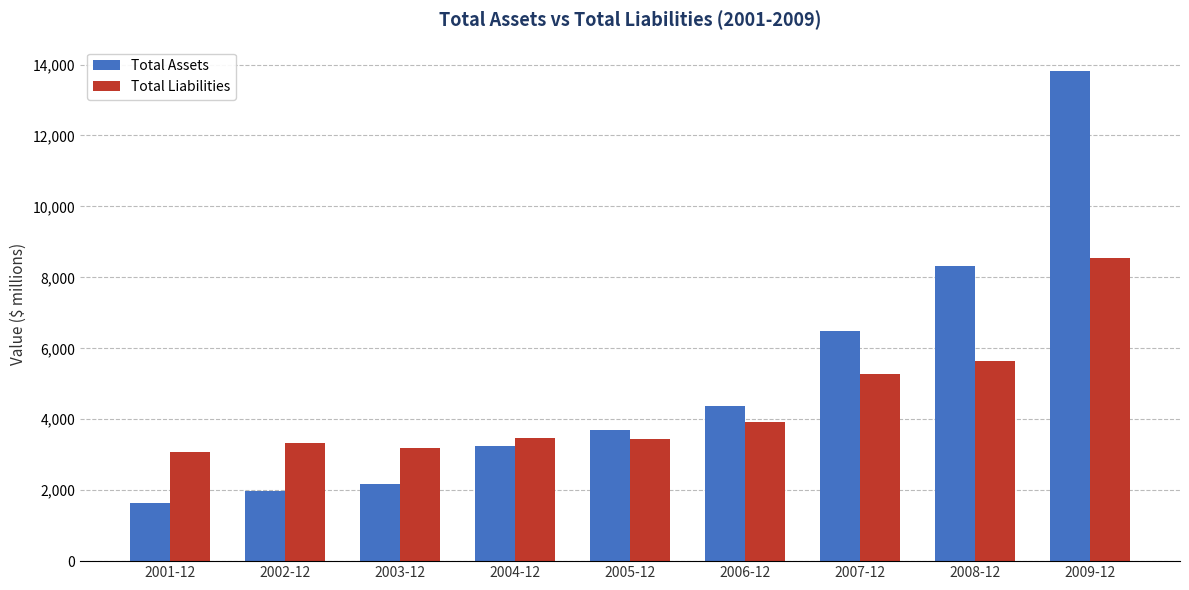

What are all the series names shown in the legend?

Total Assets, Total Liabilities